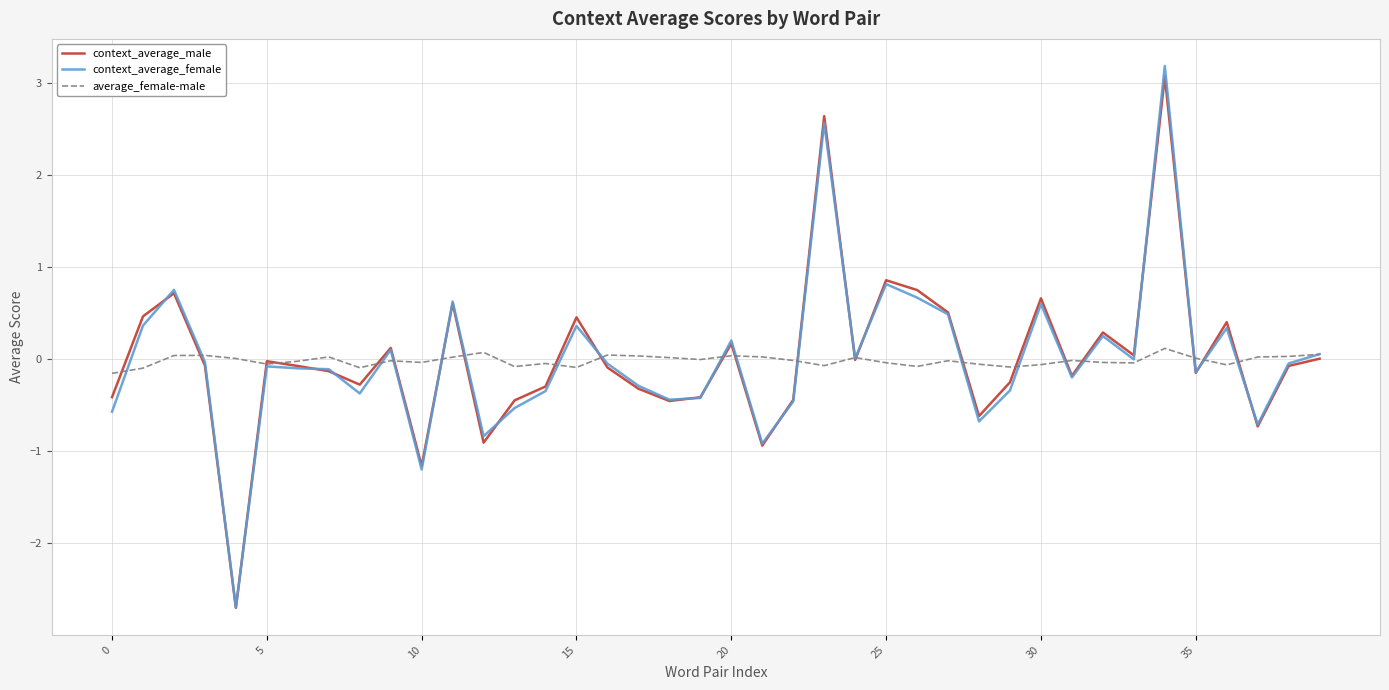

What is the highest value of the context_average_female series?

3.2